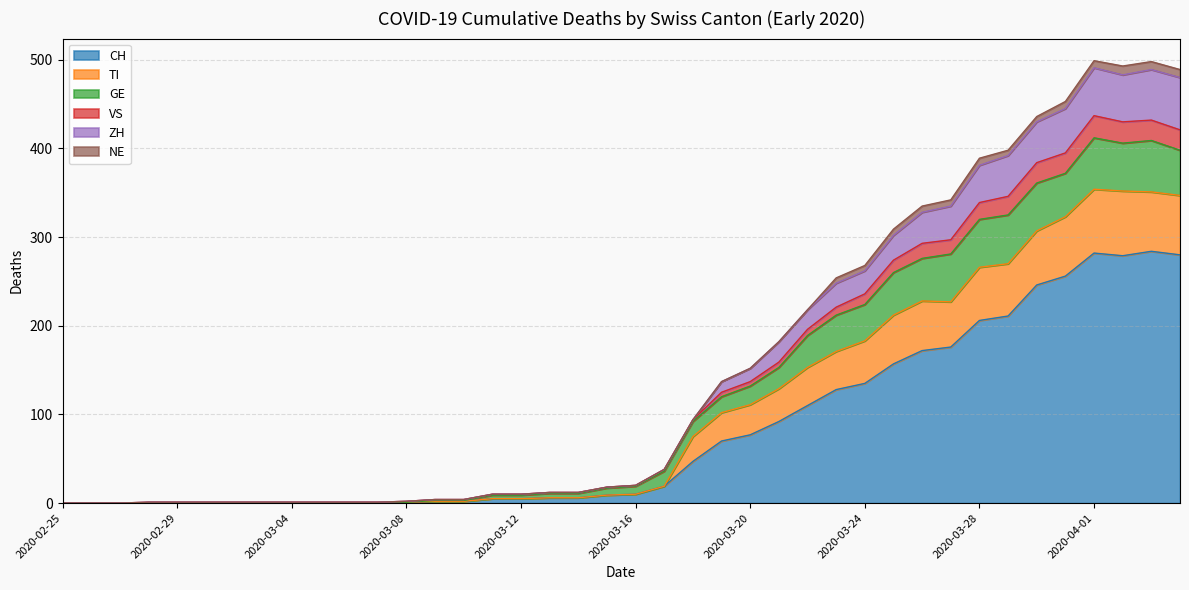

At which label does TI reach its minimum?

2020-02-25